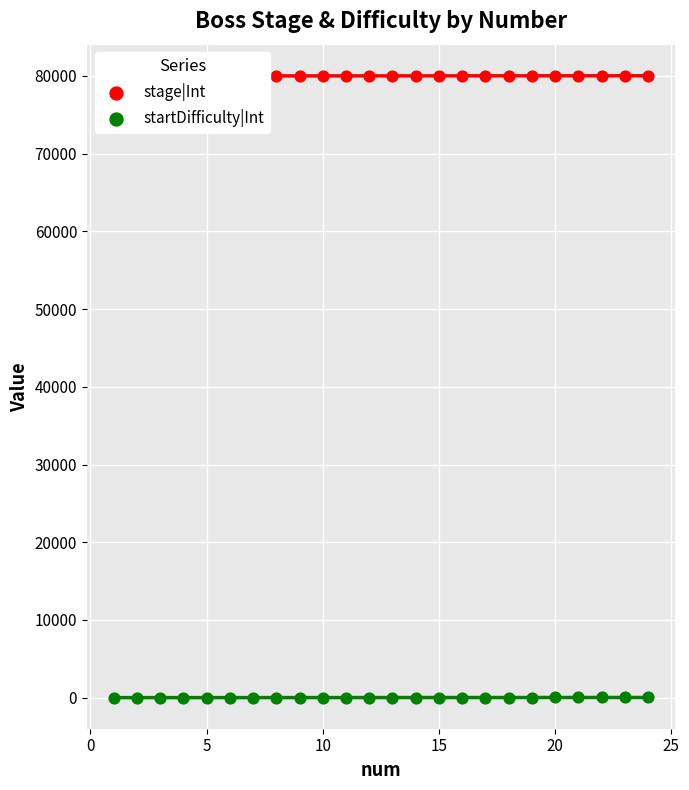

What are all the series names shown in the legend?

stage|Int, startDifficulty|Int